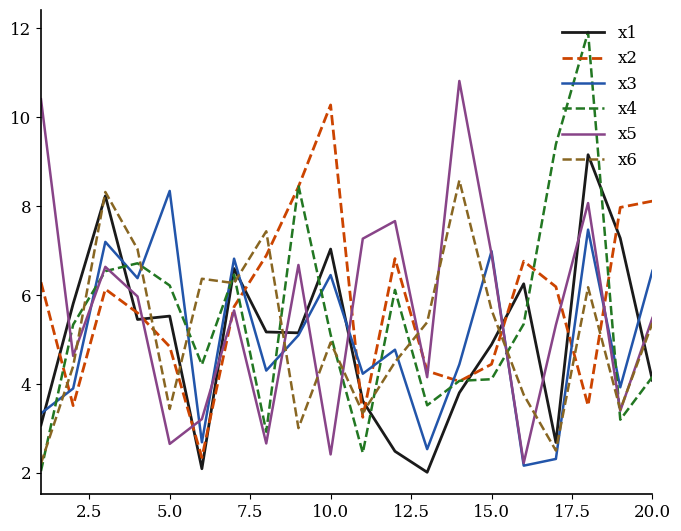

Which series ends up on top after the final intersection of x6 and x4?

x6